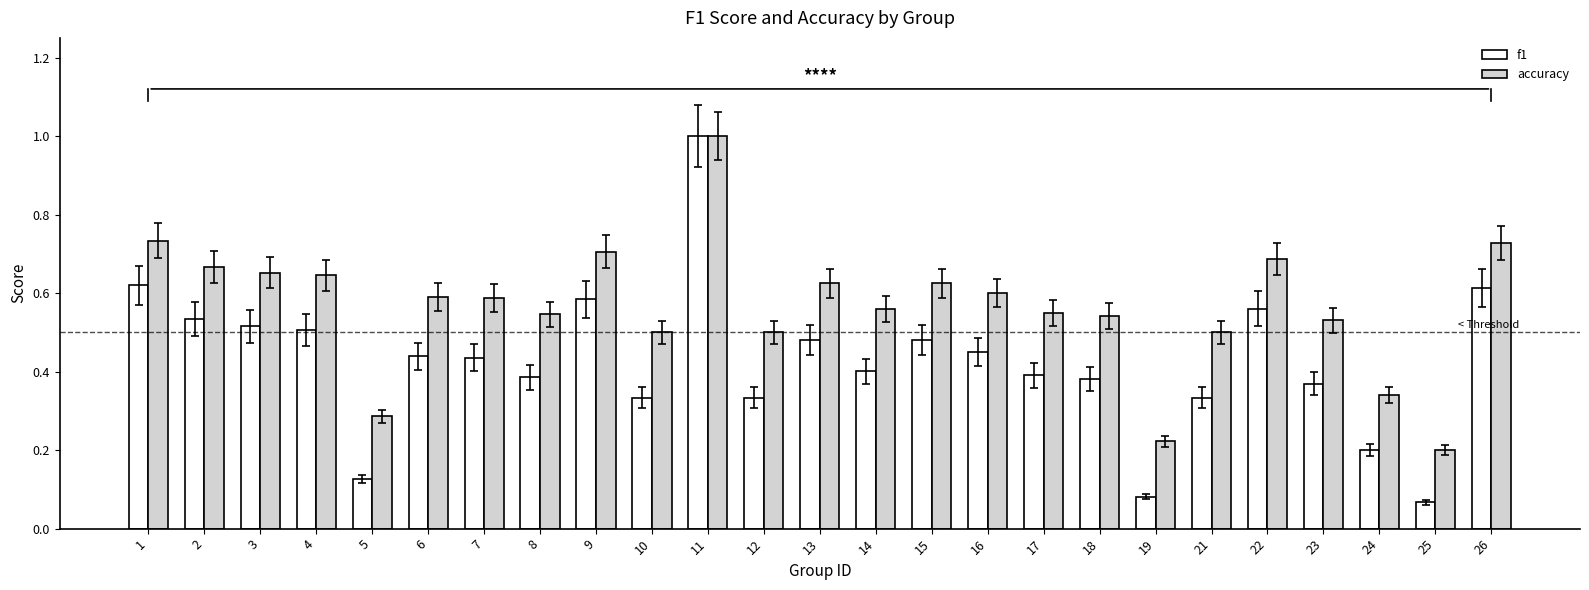

The value of accuracy at 23 is 0.5. True or false?

True